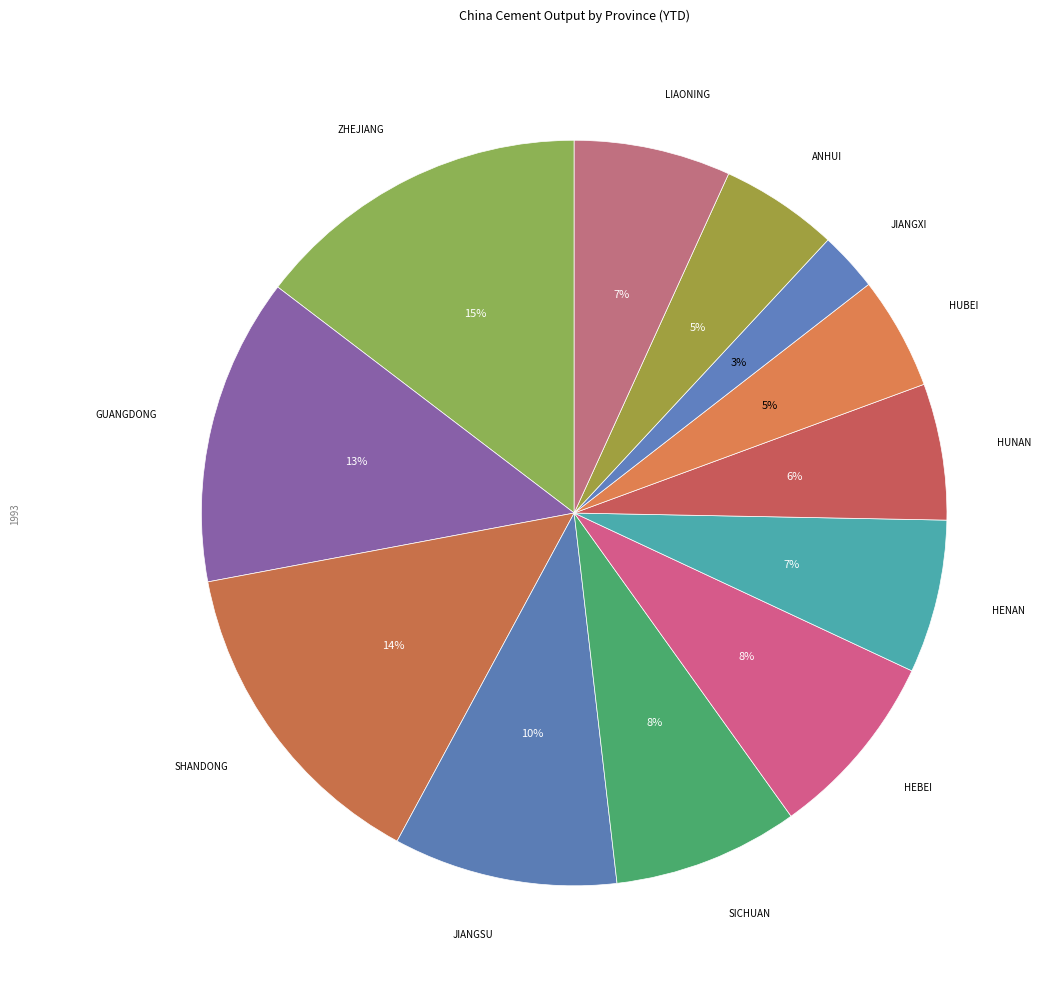

How many segments does this pie chart have?

12